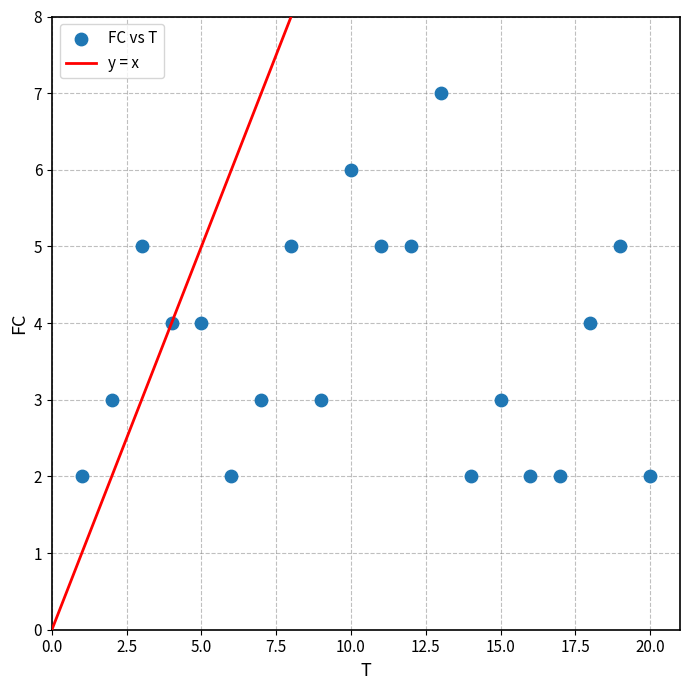

What is the range of Y values (max minus min)?

5